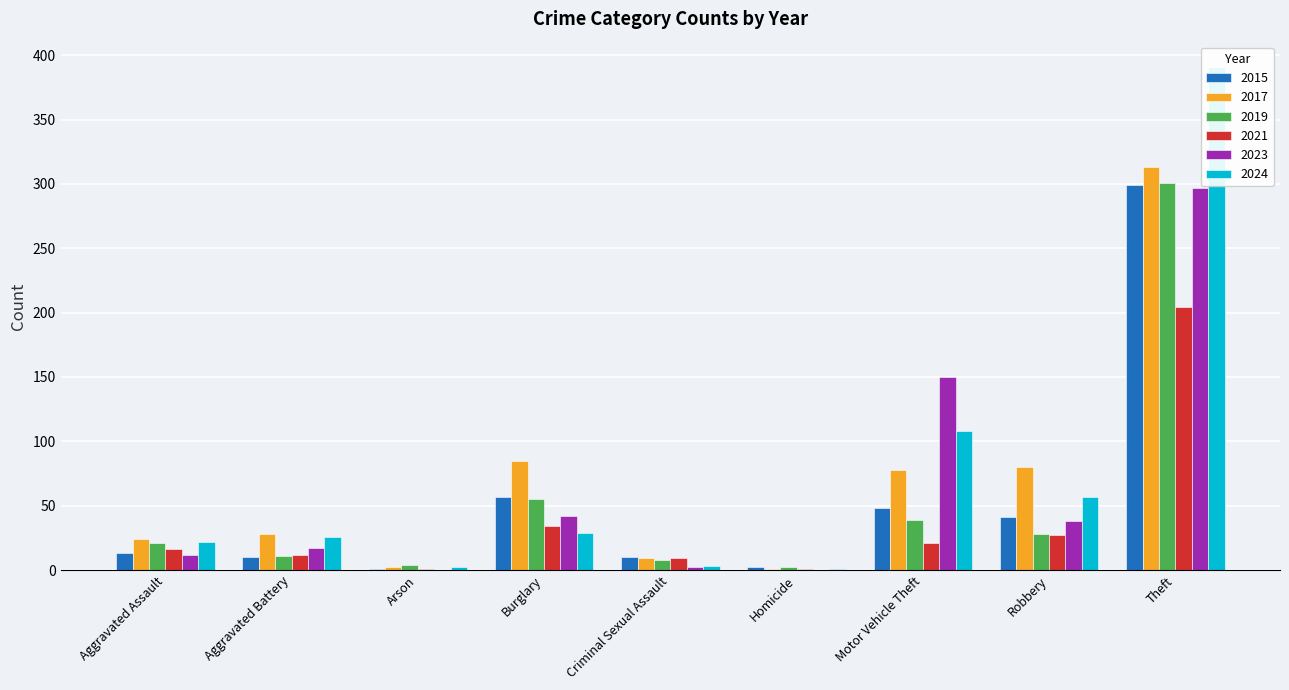

At which label does 2017 first exceed 28?

Burglary